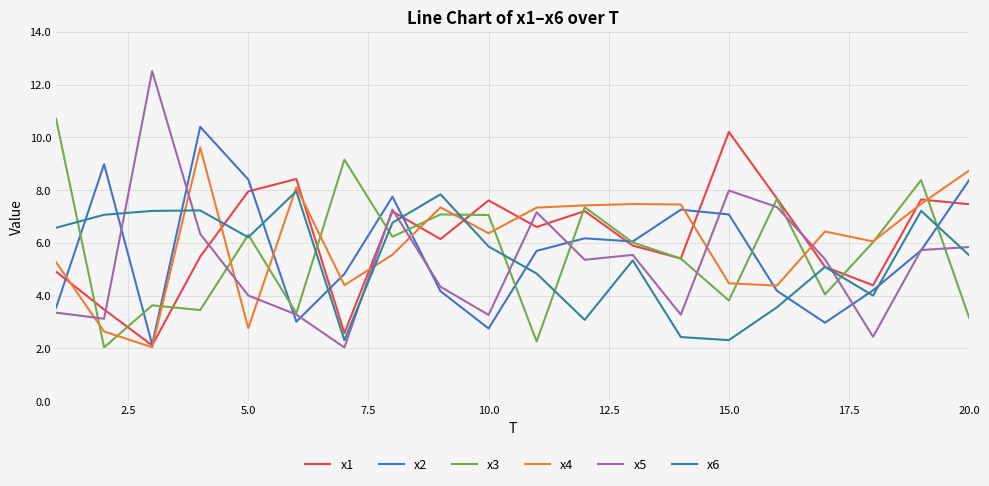

What are all the series names shown in the legend?

x1, x2, x3, x4, x5, x6